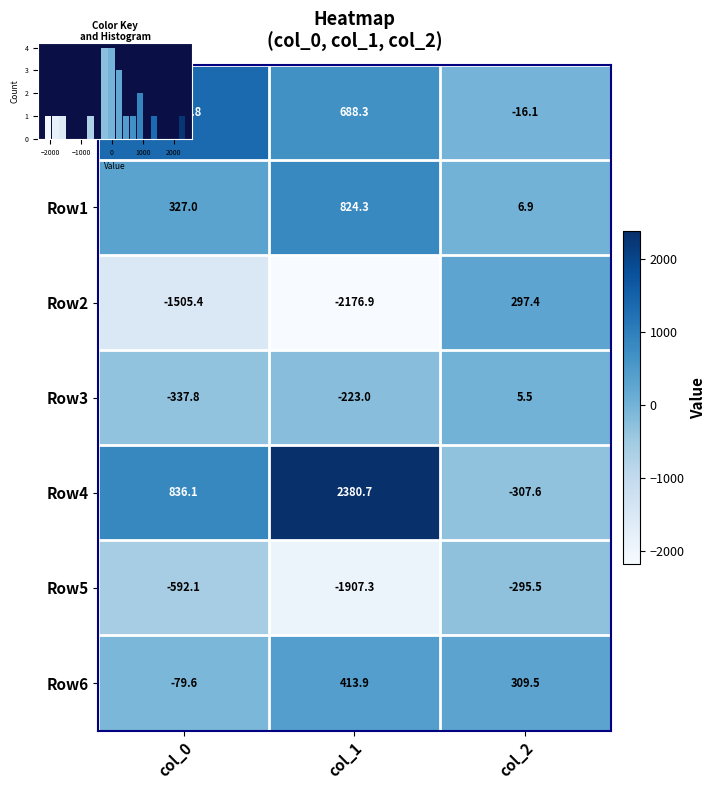

At which category is the sum across all series the highest?

col_1